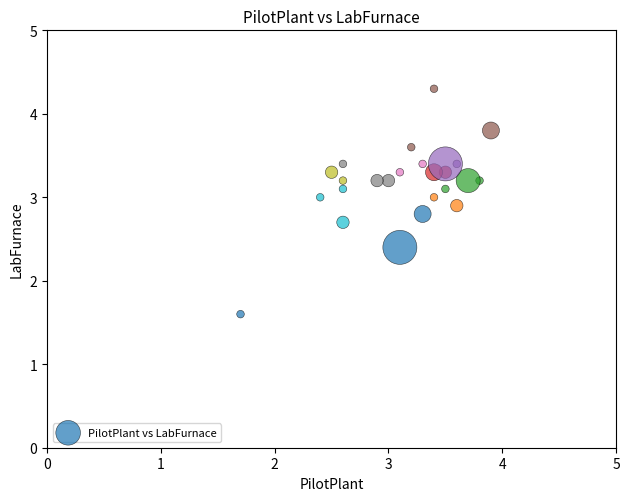

What is the range of X values (max minus min)?

2.2